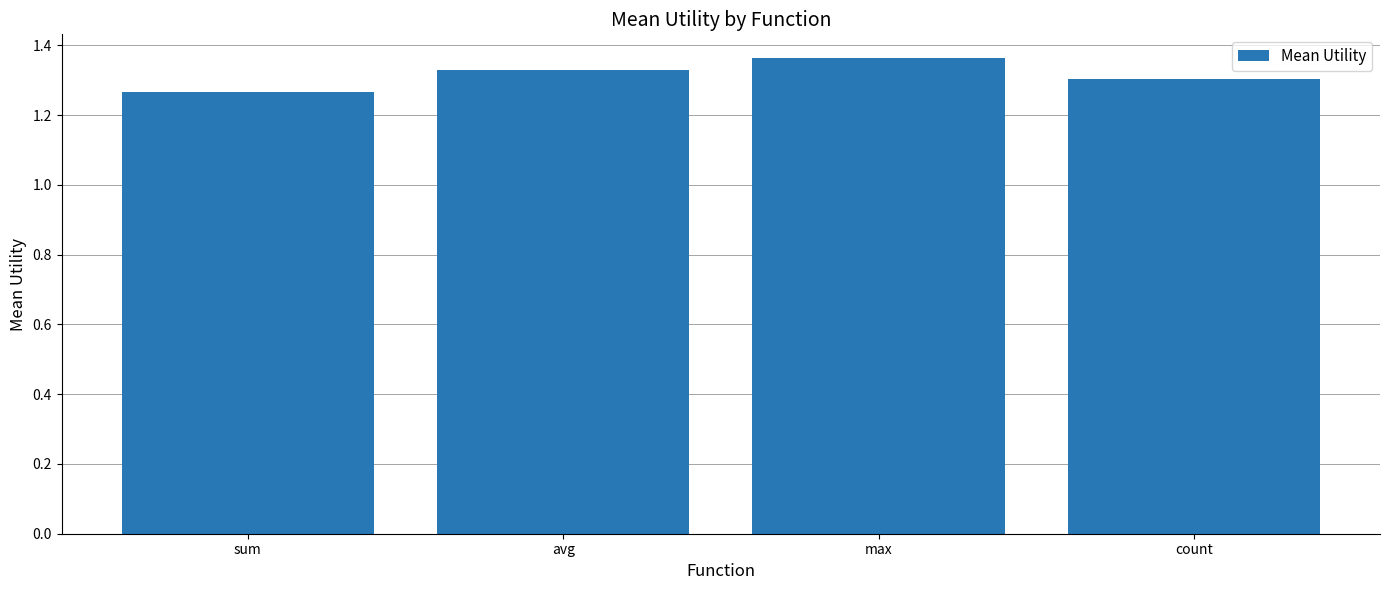

At which category does the chart reach its minimum across all series?

sum